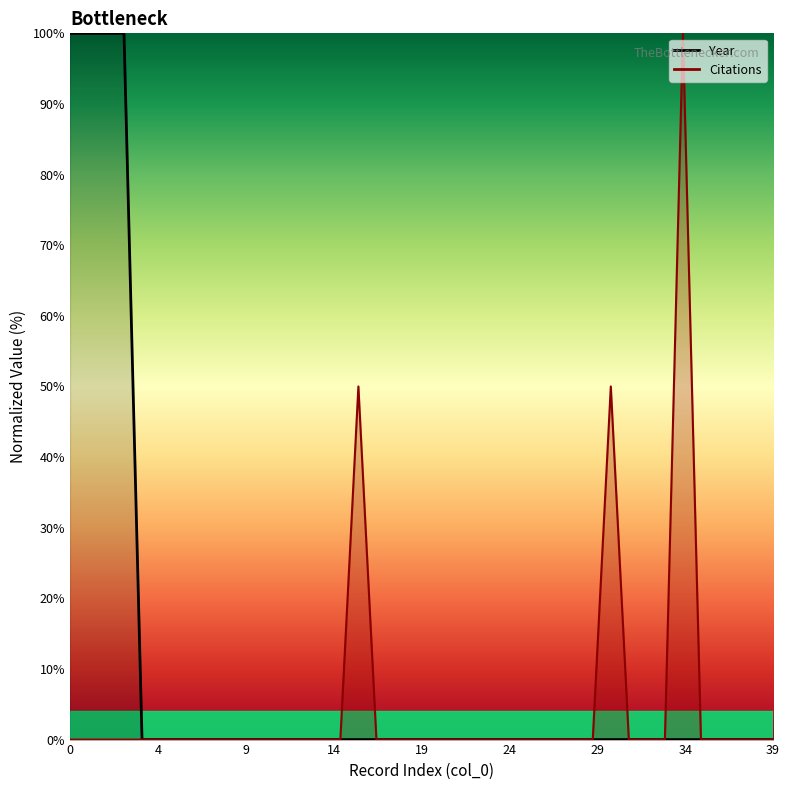

At 0, list the series in order from smallest to largest.

Citations, Year